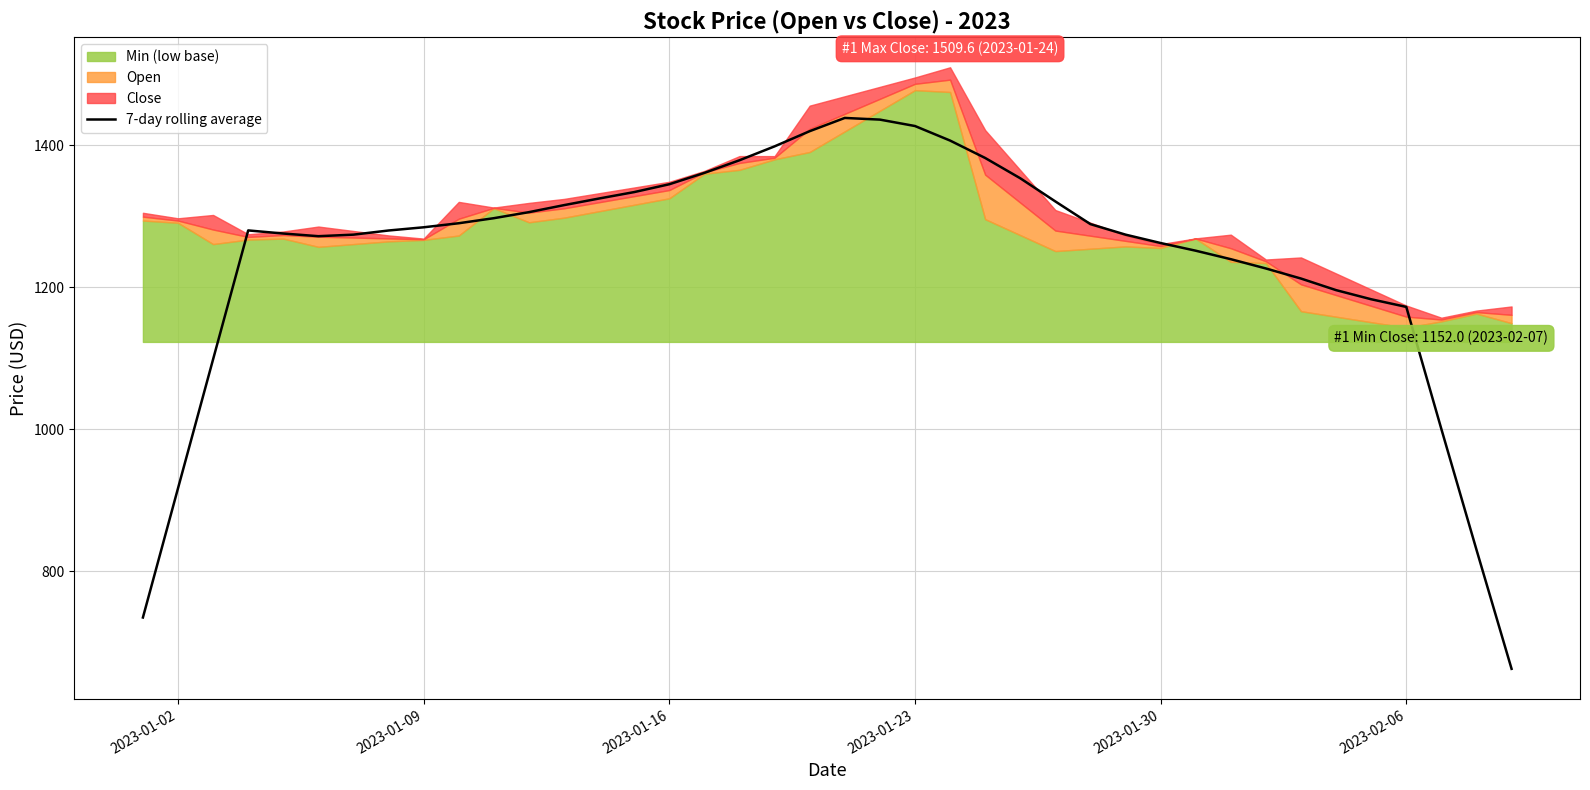

True or false: 7-day rolling average has a value of 469.0 at 2023-01-23.

False